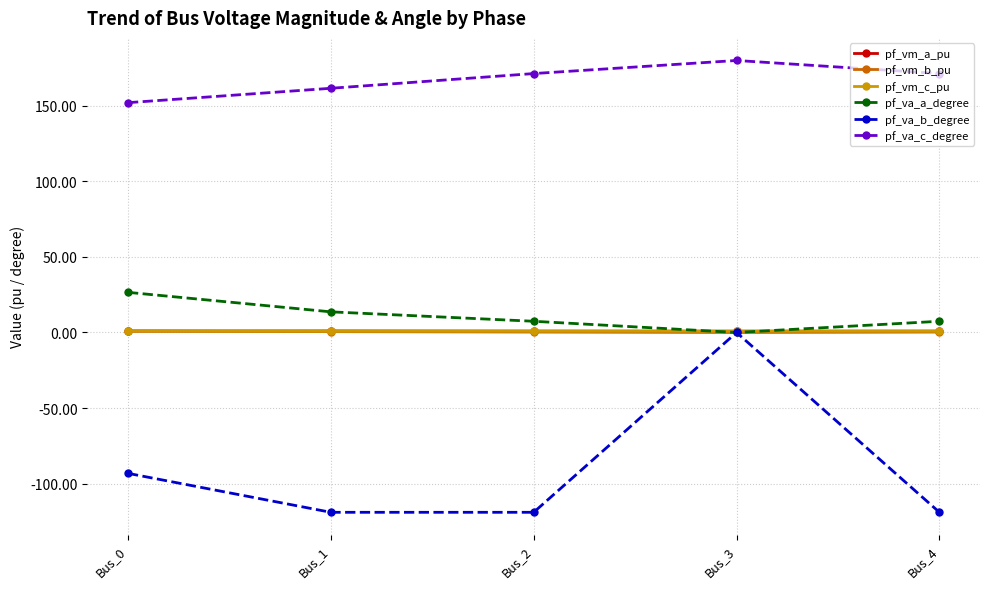

True or false: pf_va_c_degree has more than 2 points higher than both neighbors.

False